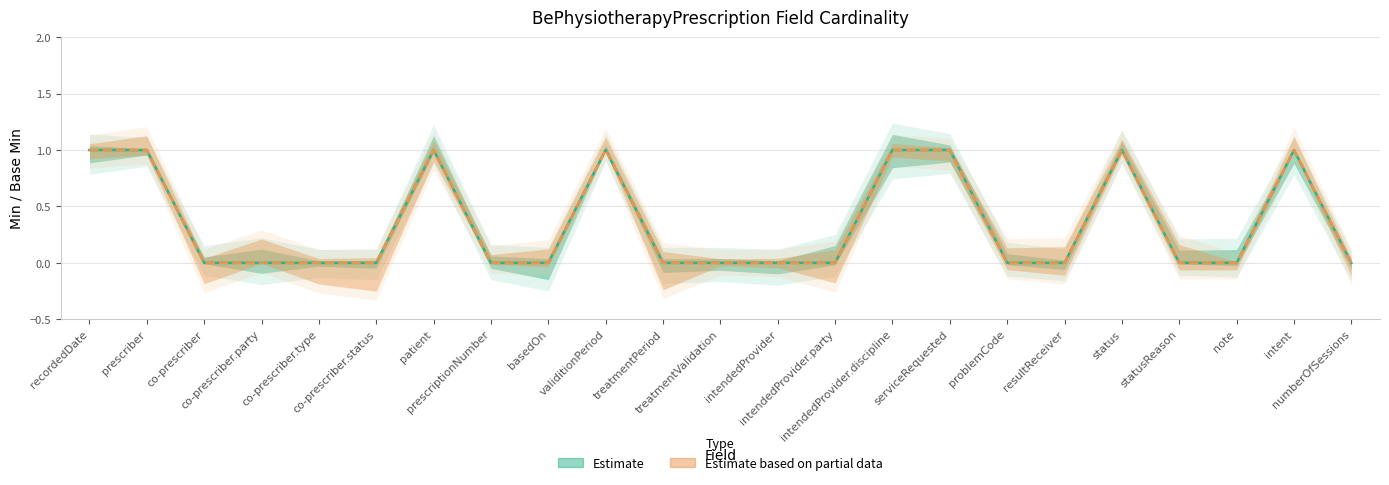

Where is Min Cardinality (Estimate) nearest to the value 0?

co-prescriber